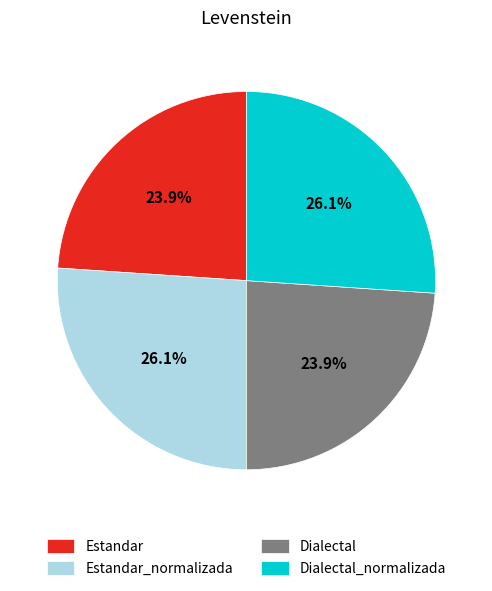

Is it true that Dialectal is 33% of the pie?

False